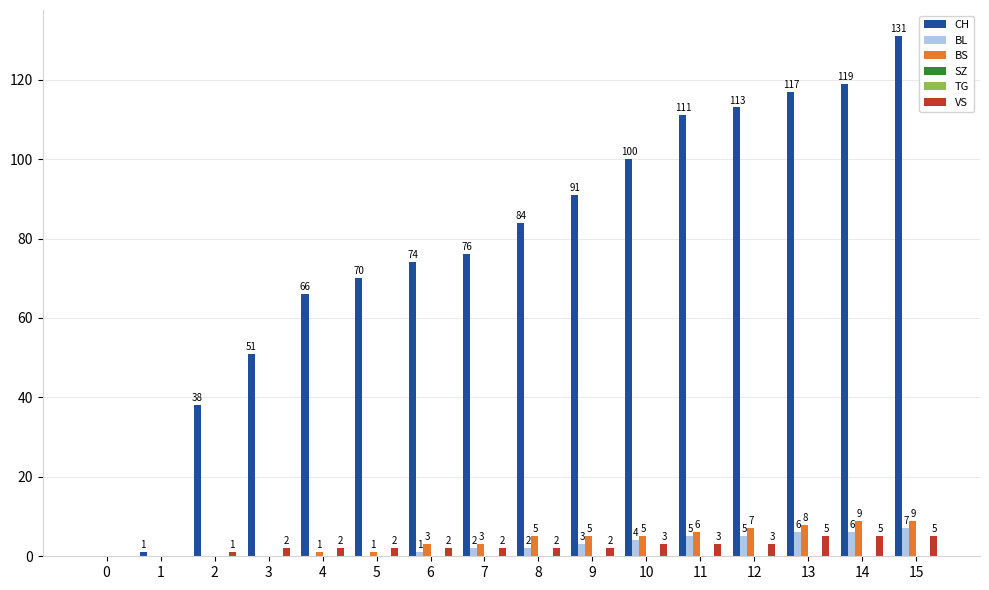

Is it true that CH equals 38 at 2?

True